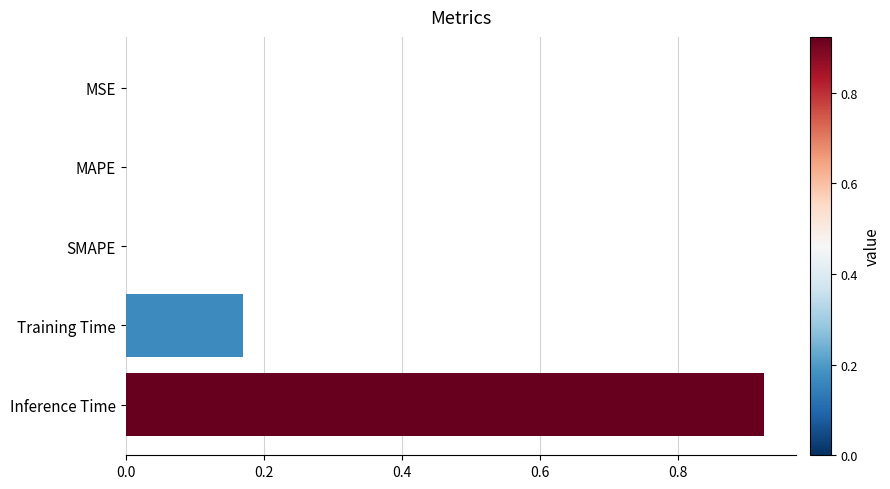

What is the sum of all values?

1.1